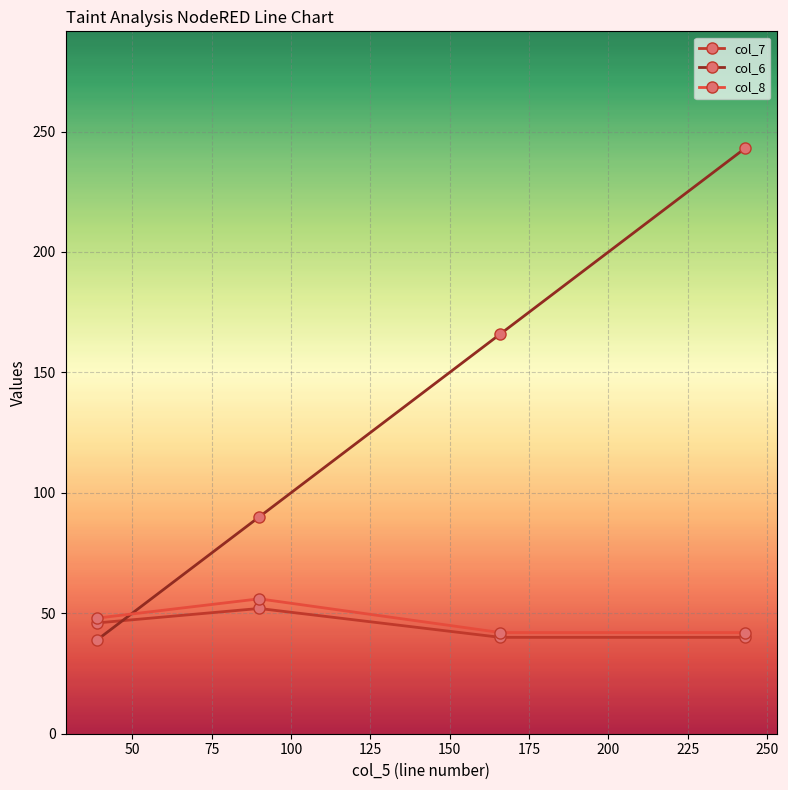

Reading left to right, extract all data points from this chart.

col_7: 46	52	40	40
col_6: 39	90	166	243
col_8: 48	56	42	42